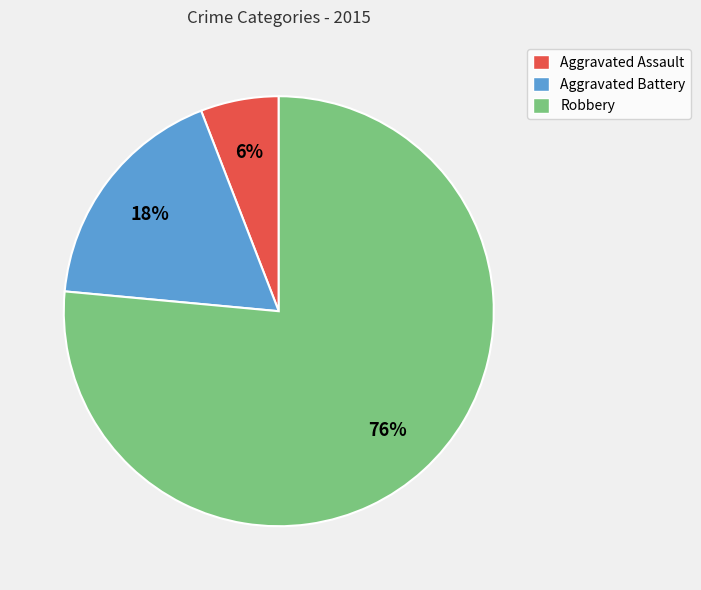

What percentage is the Aggravated Battery slice, to the nearest percent?

18%